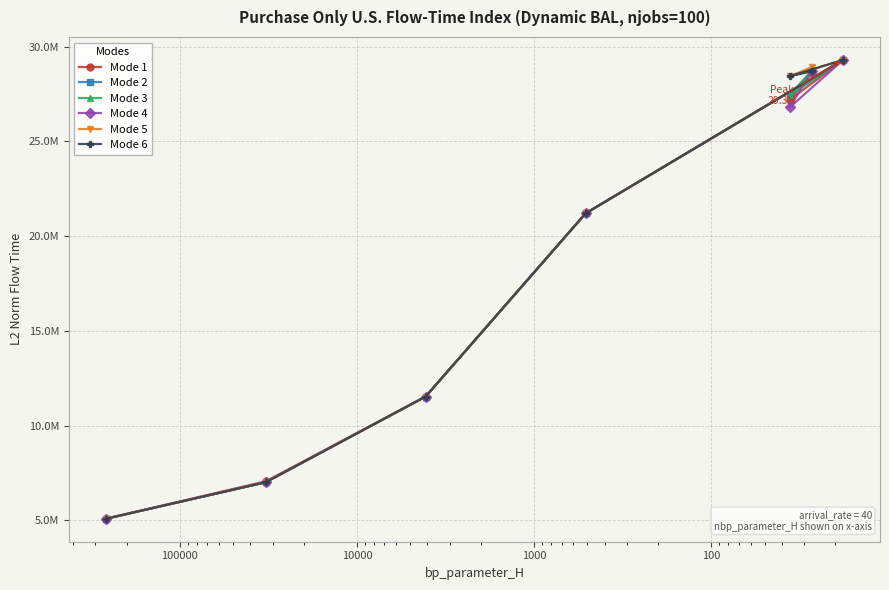

What is the average value of the Mode 6 series?

18754523.0